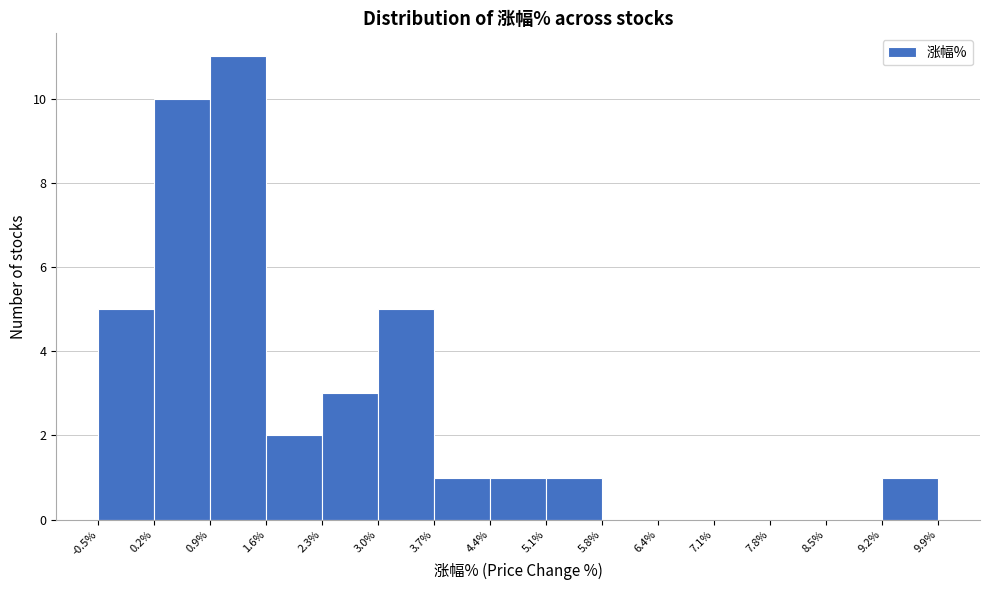

Reading left to right, list every bar in this chart as the range it spans on the x-axis followed by its height. The values are not printed on the chart, so give them approximately, as read against the axis.

-0.5% to 0.2%: 5
0.2% to 0.9%: 10
0.9% to 1.6%: 11
1.6% to 2.3%: 2
2.3% to 3.0%: 3
3.0% to 3.7%: 5
3.7% to 4.4%: 1
4.4% to 5.1%: 1
5.1% to 5.8%: 1
5.8% to 6.4%: 0
6.4% to 7.1%: 0
7.1% to 7.8%: 0
7.8% to 8.5%: 0
8.5% to 9.2%: 0
9.2% to 9.9%: 1